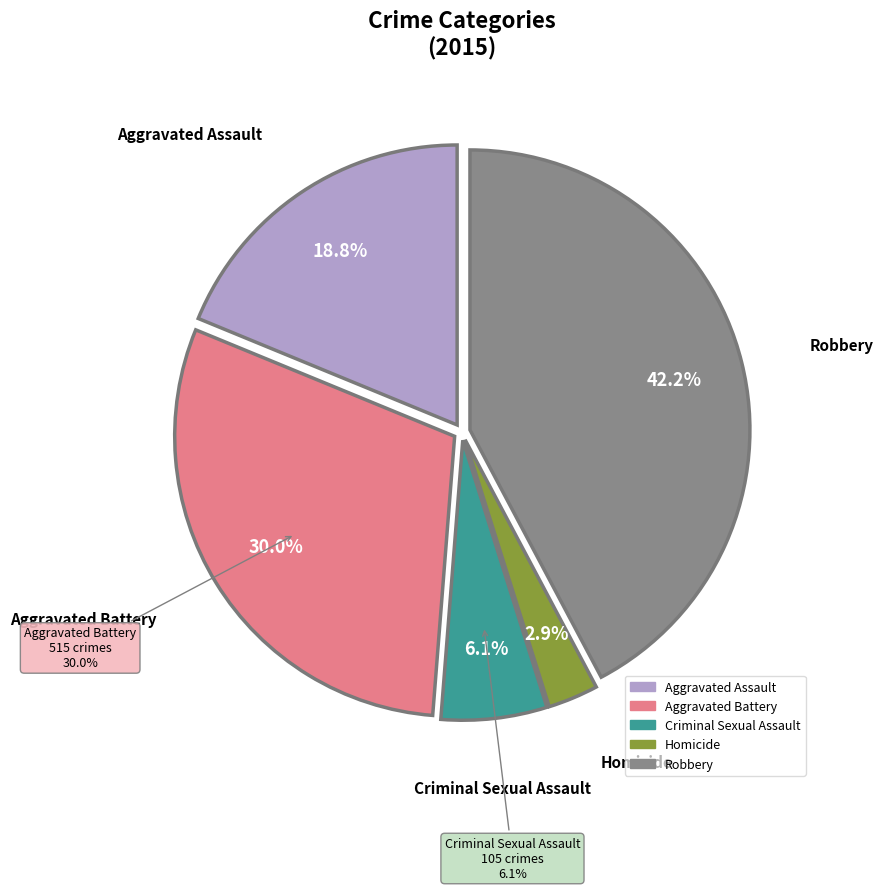

Rank the categories by value from lowest to highest.

Homicide, Criminal Sexual Assault, Aggravated Assault, Aggravated Battery, Robbery